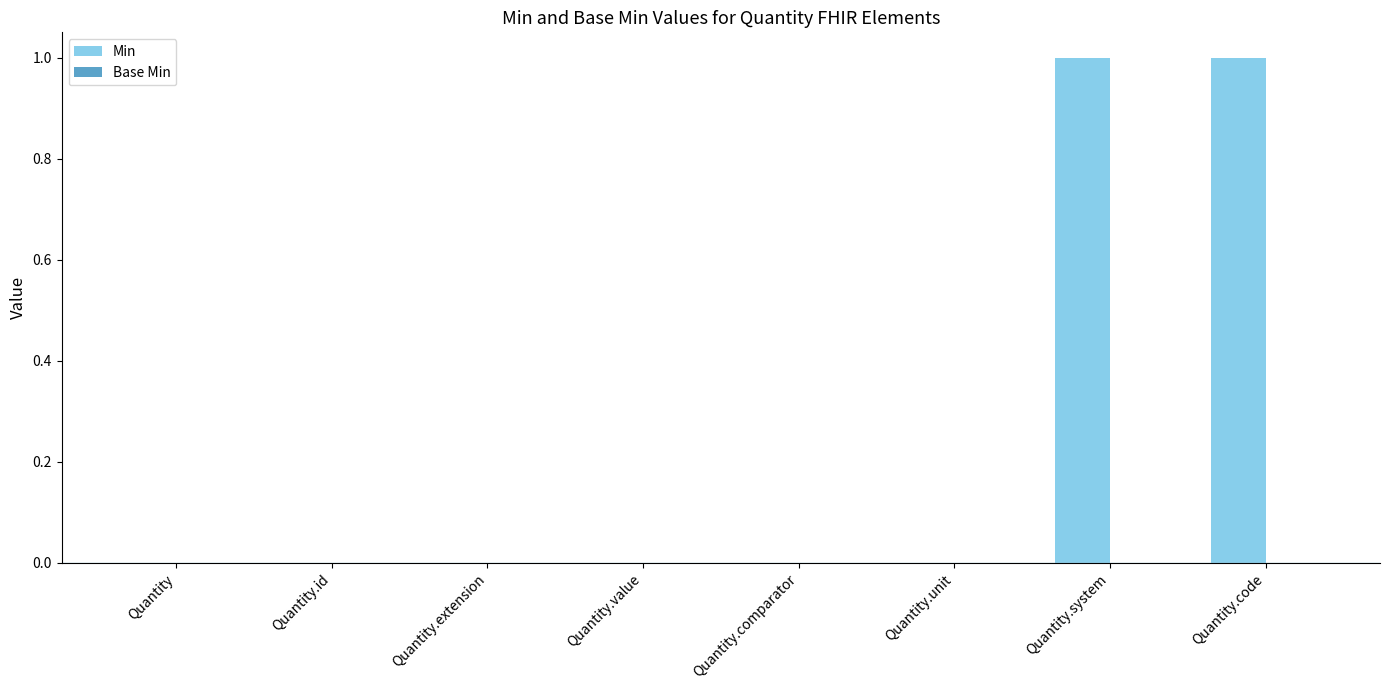

Reading left to right, transcribe all the data shown in this chart.

Quantity=0	Quantity.id=0	Quantity.extension=0	Quantity.value=0	Quantity.comparator=0	Quantity.unit=0	Quantity.system=1	Quantity.code=1